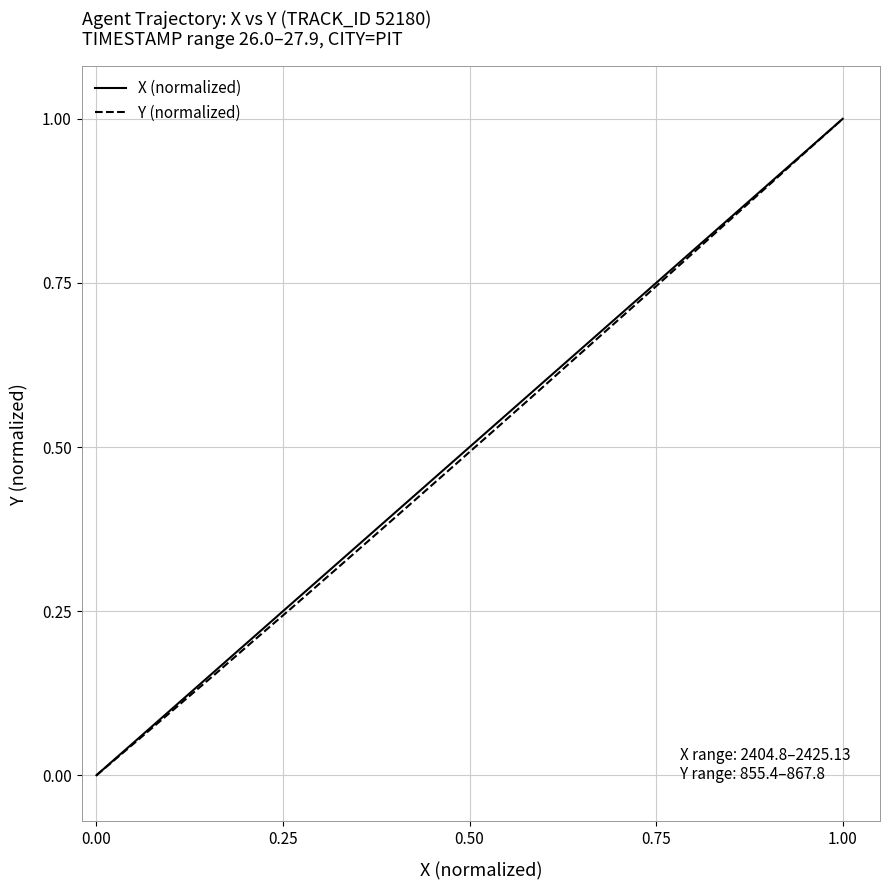

What is the highest value of the X (normalized) series?

1.0